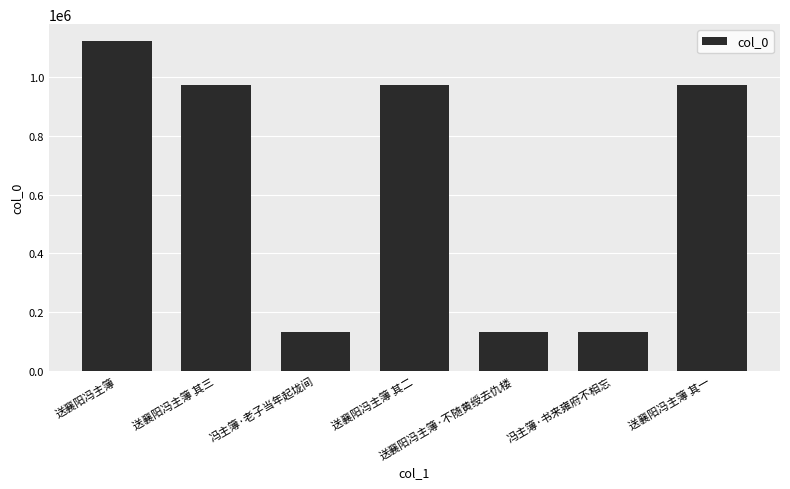

What is the label of the 4th bar from the left?

送襄阳冯主簿 其二